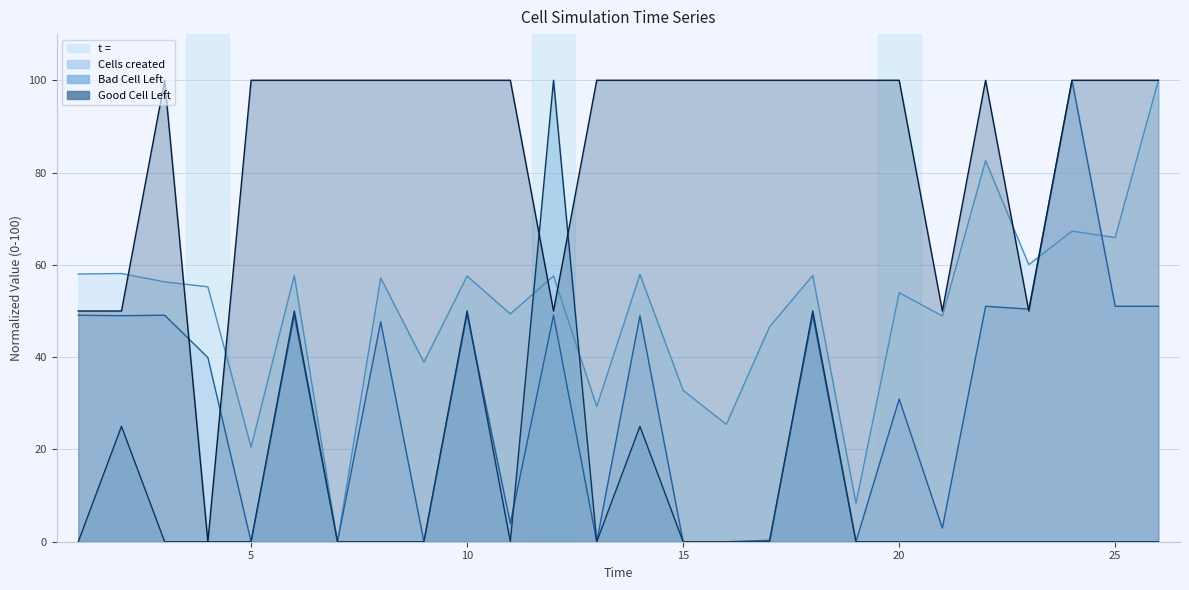

The t =  series shows 65.9 at 25. True or false?

True